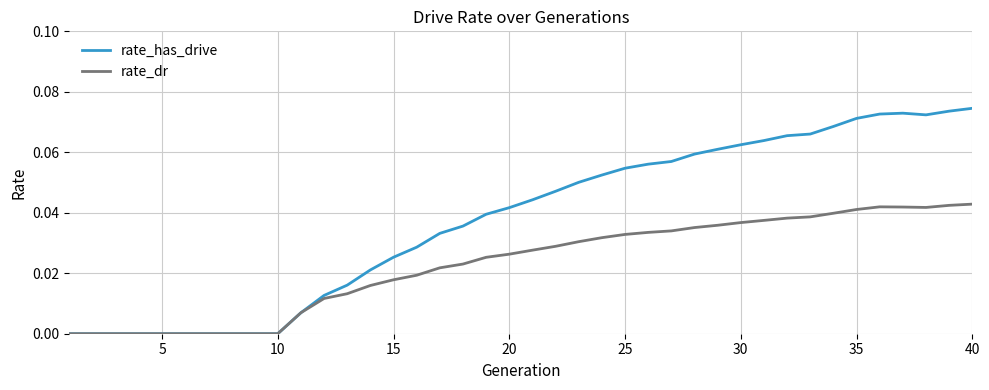

Rank the series by their maximum value, from lowest to highest.

rate_dr, rate_has_drive